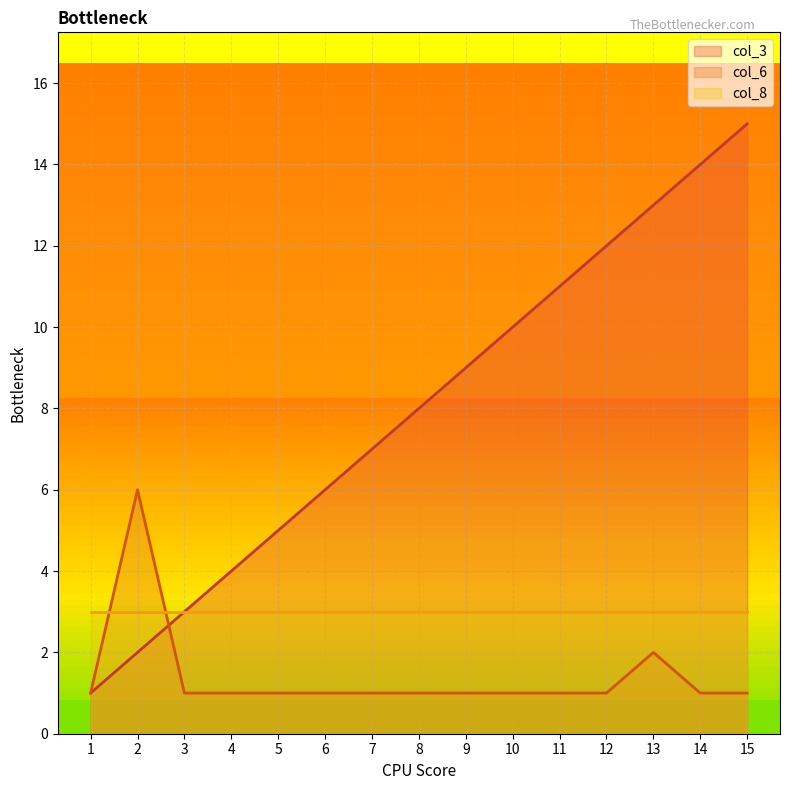

What is the value of the col_3 point at the 2nd from the left?

2